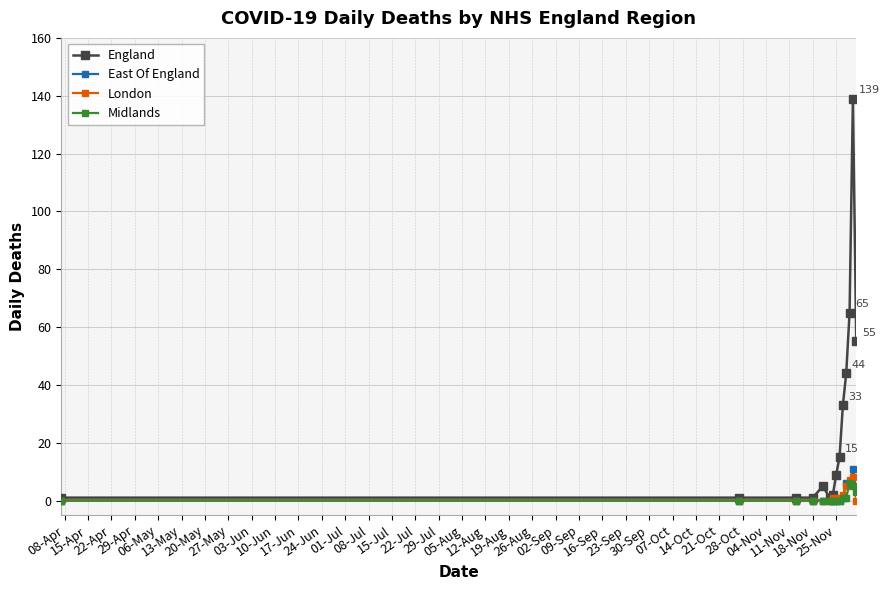

Reading left to right, transcribe all the data shown in this chart.

England: 1	1	1	1	5	1	2	9	15	33	44	65	139	55
East Of England: 0	0	0	0	0	0	0	0	0	1	6	6	11	5
London: 0	0	0	0	0	0	1	1	1	2	5	7	8	0
Midlands: 0	0	0	0	0	0	0	0	0	1	1	6	5	3